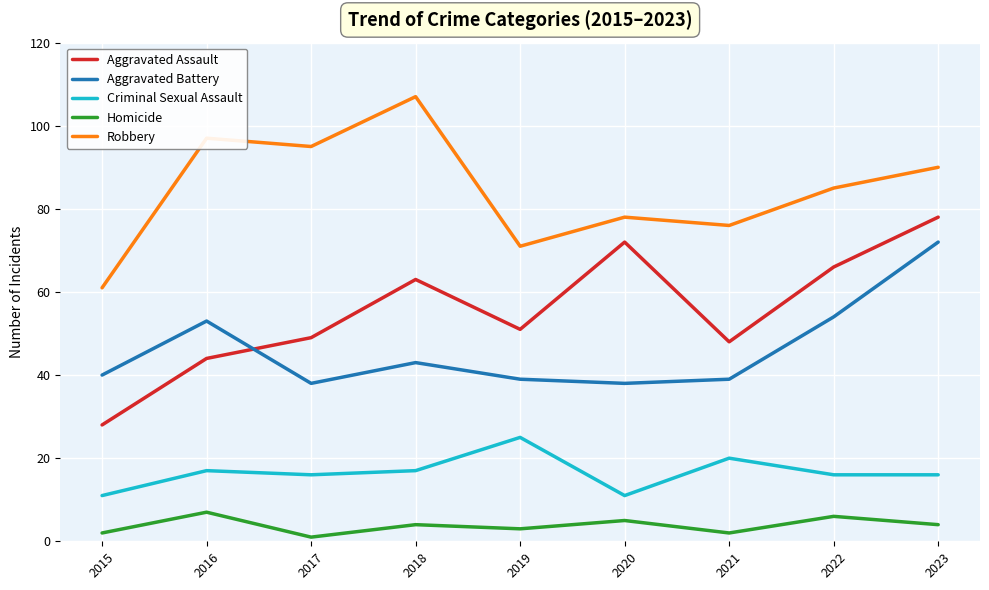

What is the difference between the Criminal Sexual Assault values at 2015 and 2017?

5